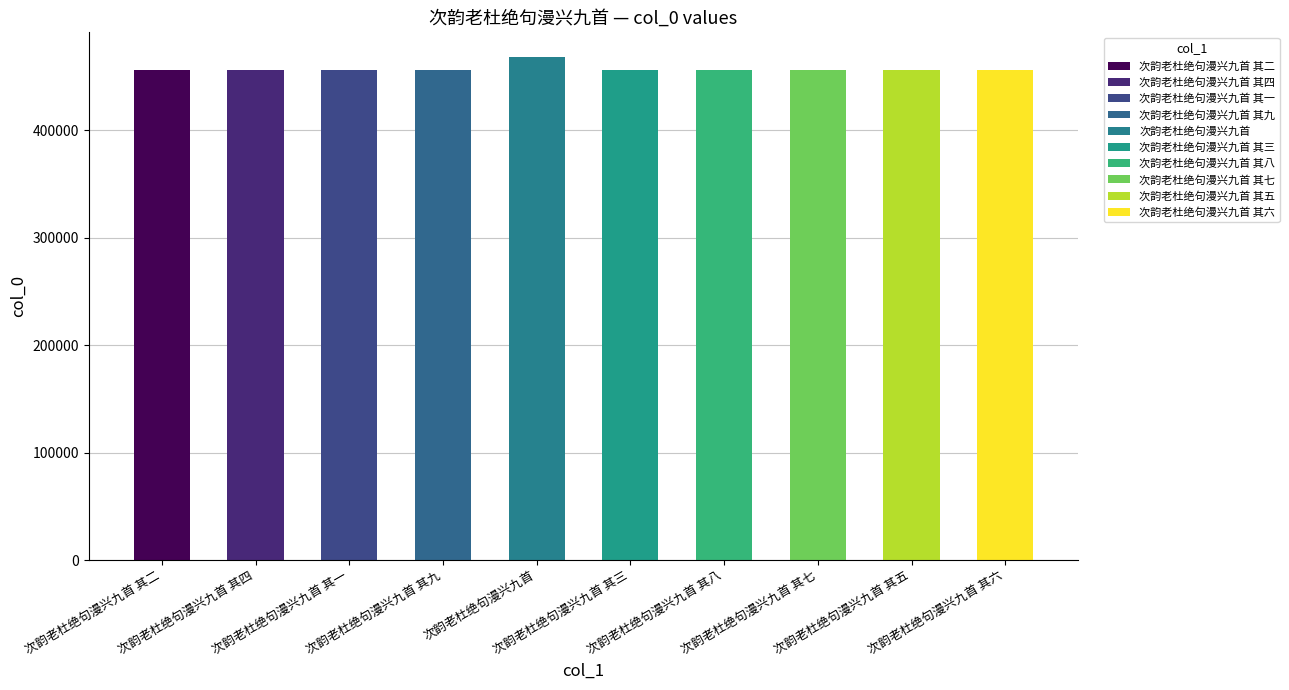

What is the label of the 4th bar from the right?

次韵老杜绝句漫兴九首 其八